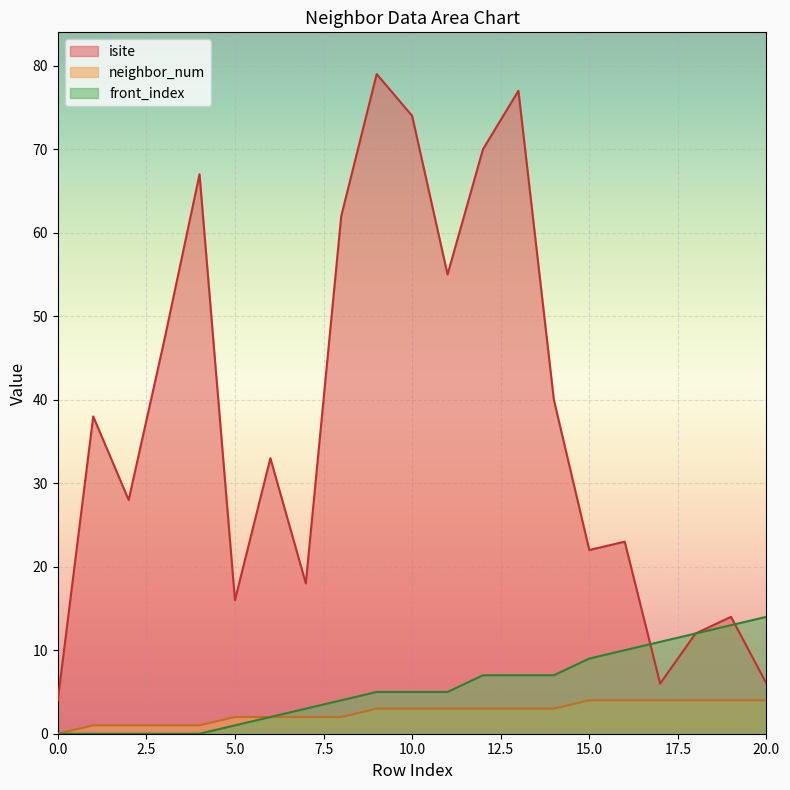

The value of front_index at 13 is 7. True or false?

True